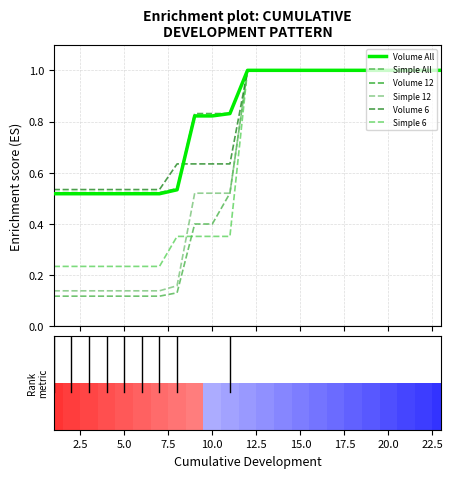

What are all the series names shown in the legend?

Volume All, Simple All, Volume 12, Simple 12, Volume 6, Simple 6